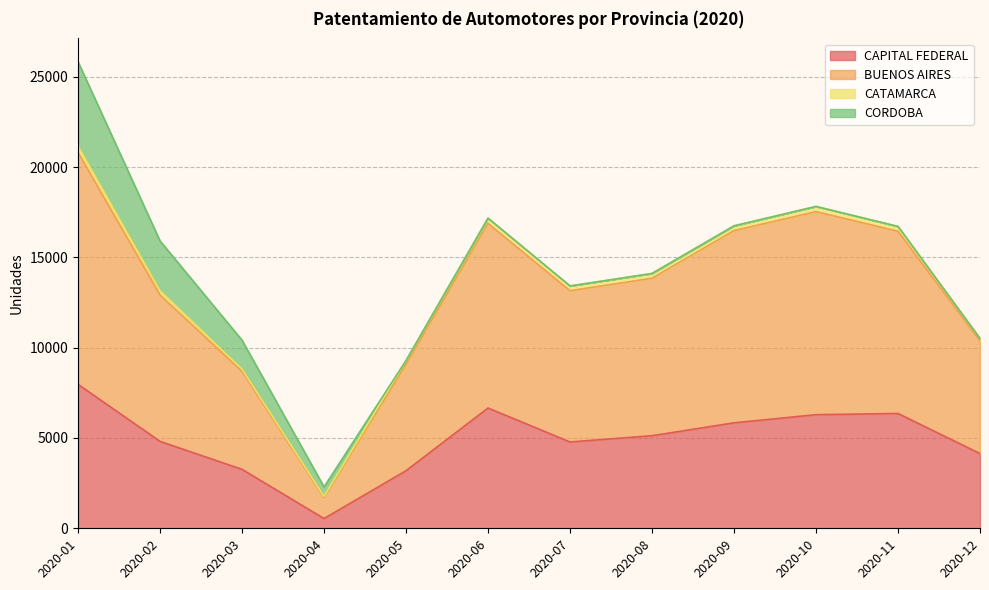

At which category is the sum across all series the highest?

2020-01